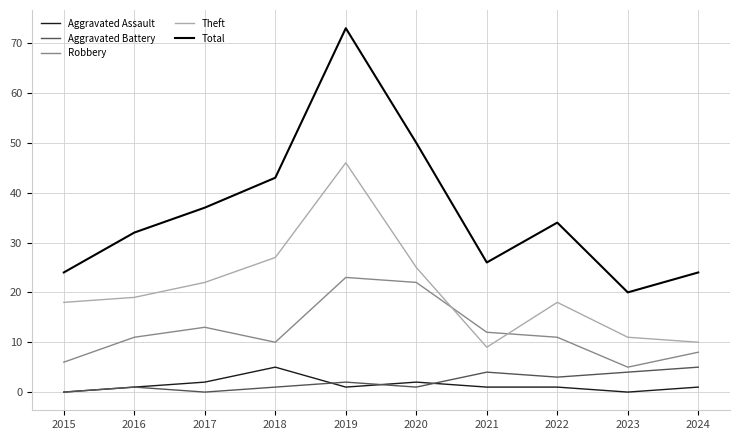

True or false: Theft has a value of 9 at 2021.

True